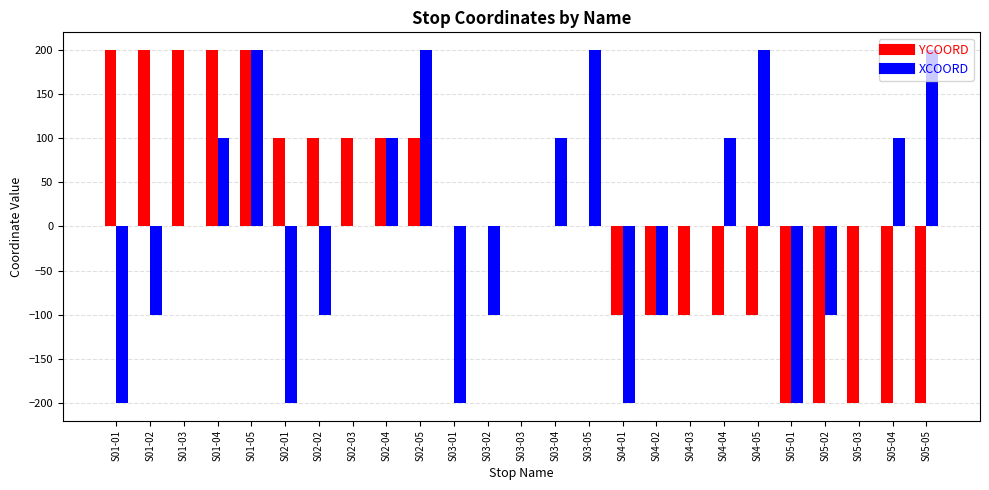

What is the maximum value for YCOORD?

200